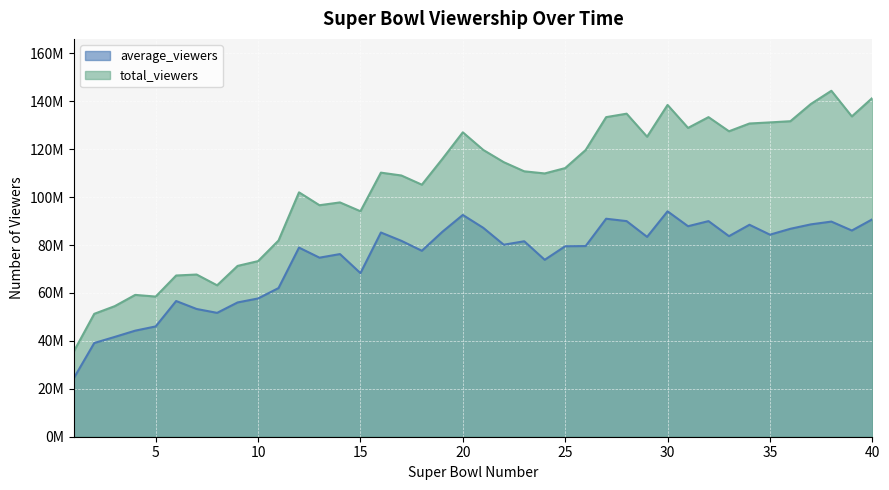

In total_viewers, how many points are higher than both neighbors (excluding endpoints)?

10